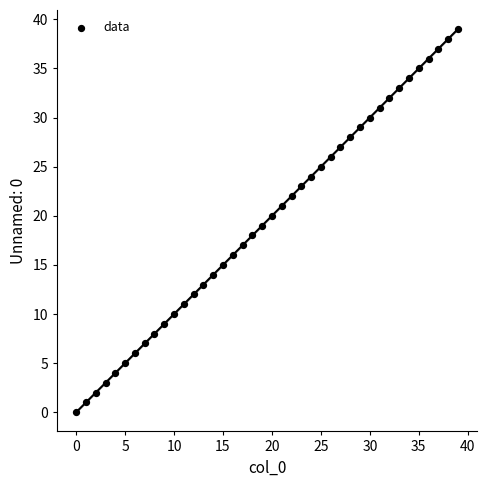

What is the range of Y values (max minus min)?

39